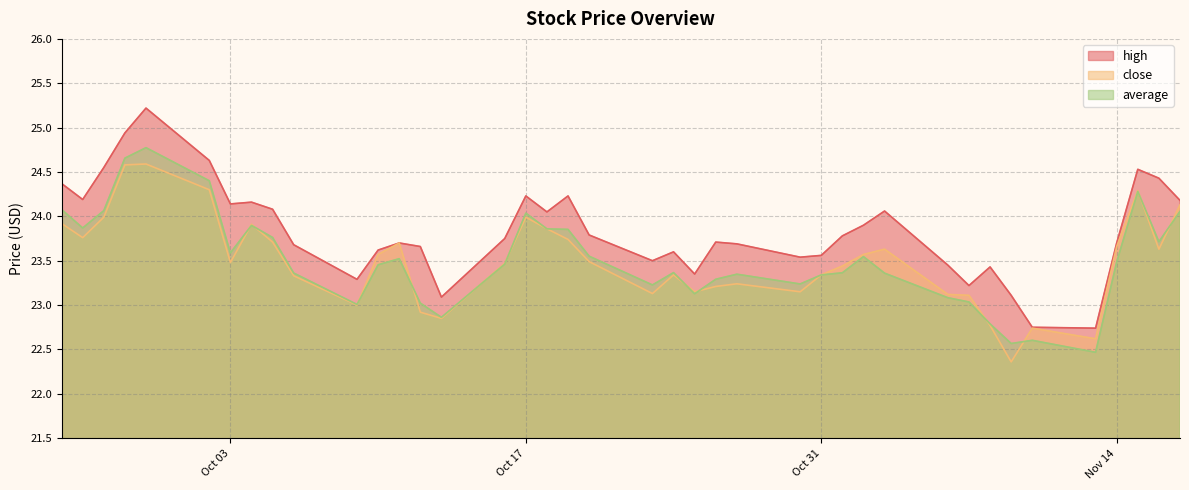

True or false: close and high intersect in this chart.

False